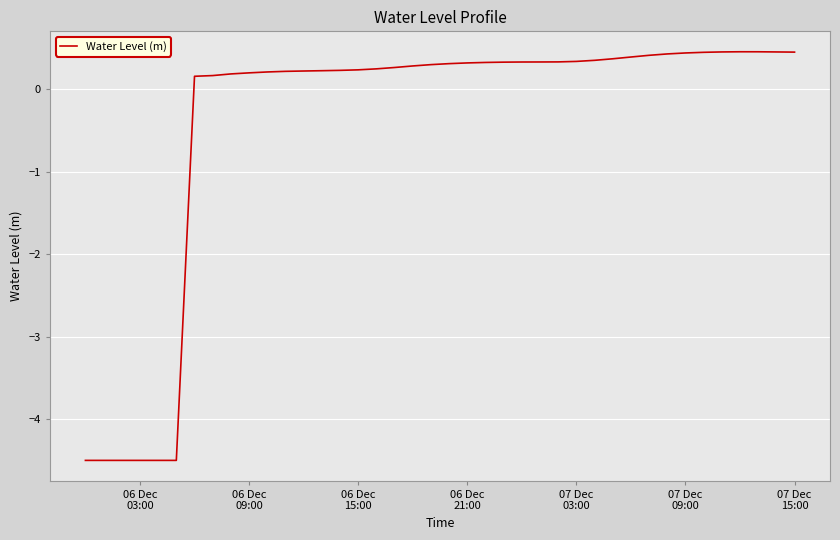

What is the smallest value displayed?

-4.5